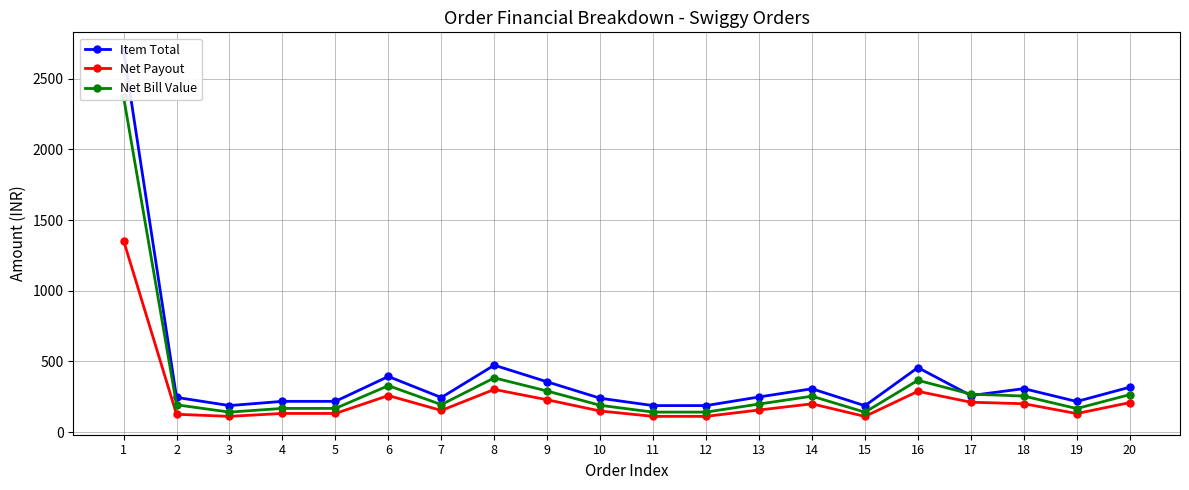

How many interior local peaks does the Item Total series have?

5